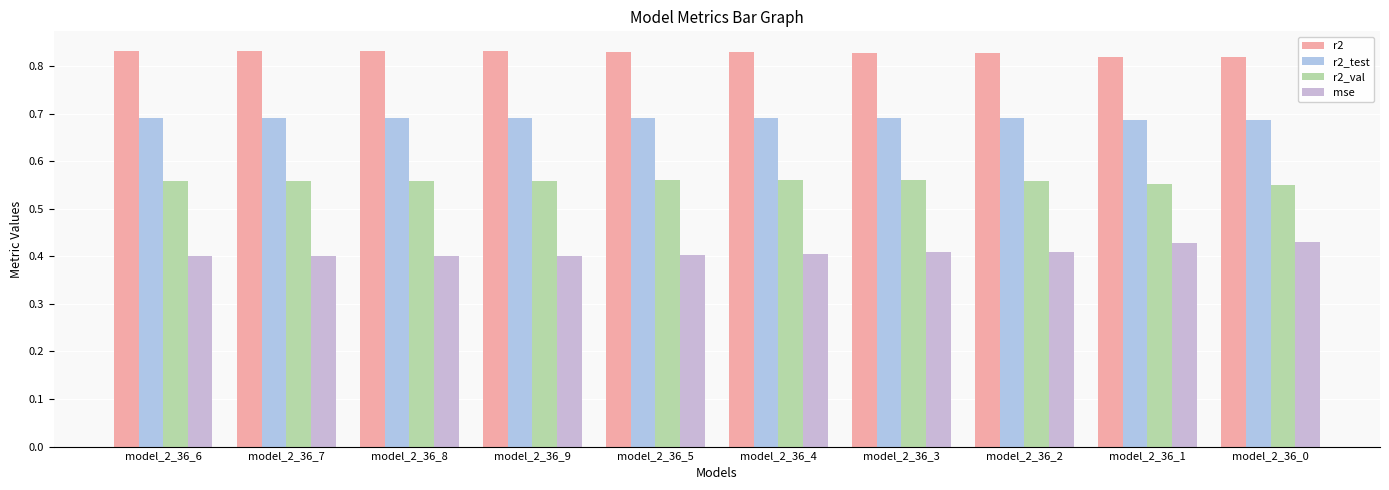

Which category has the highest value in the mse series?

model_2_36_0